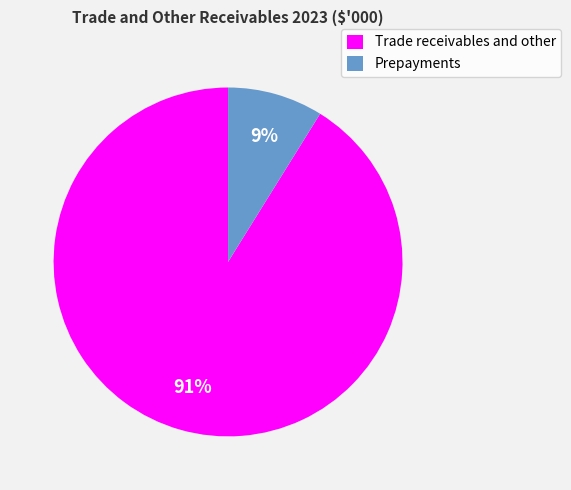

How many segments does this pie chart have?

2